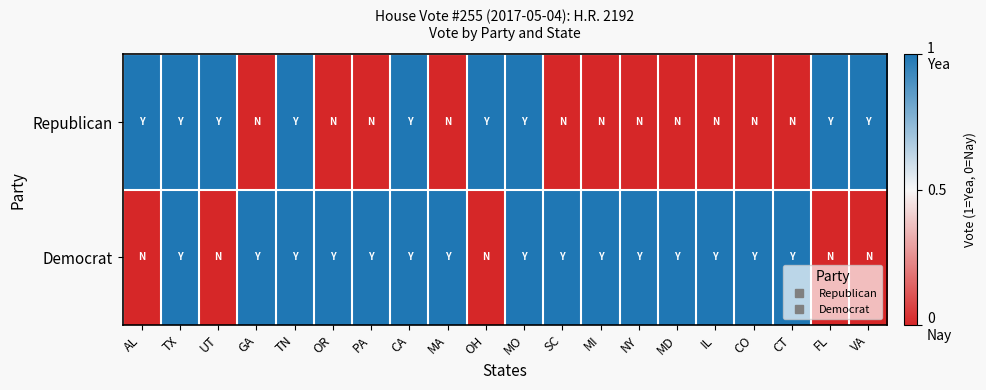

What is the total value across all series at UT?

1